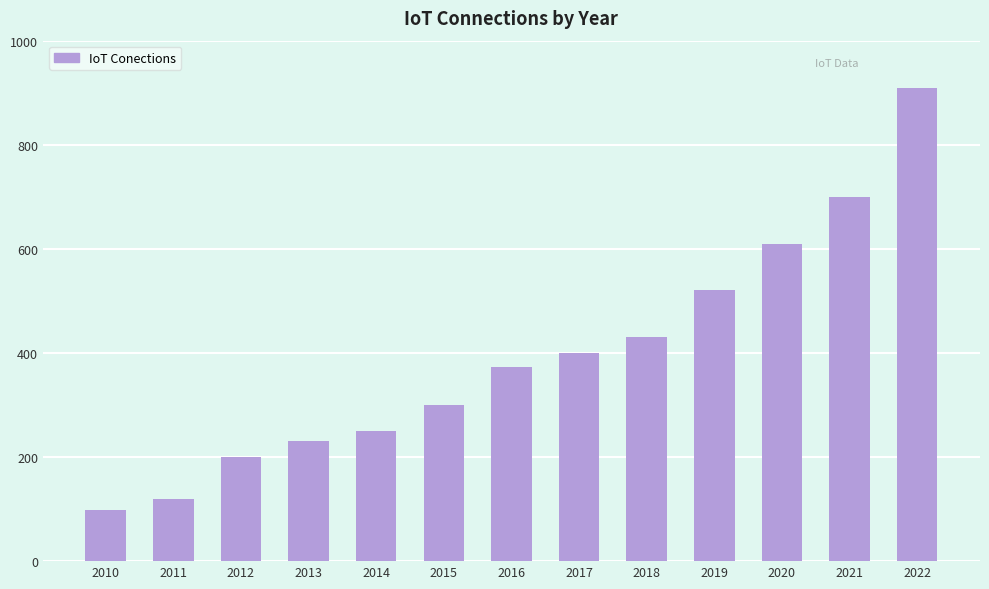

What is the maximum value shown in the chart?

909